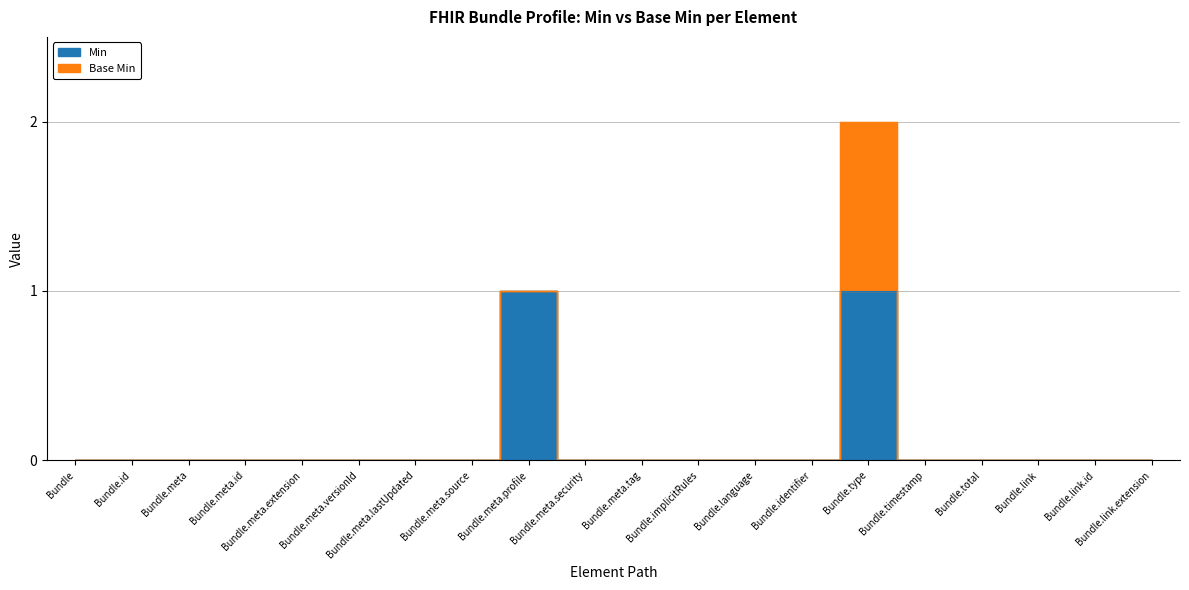

Does the chart display data point markers on the line(s)?

No